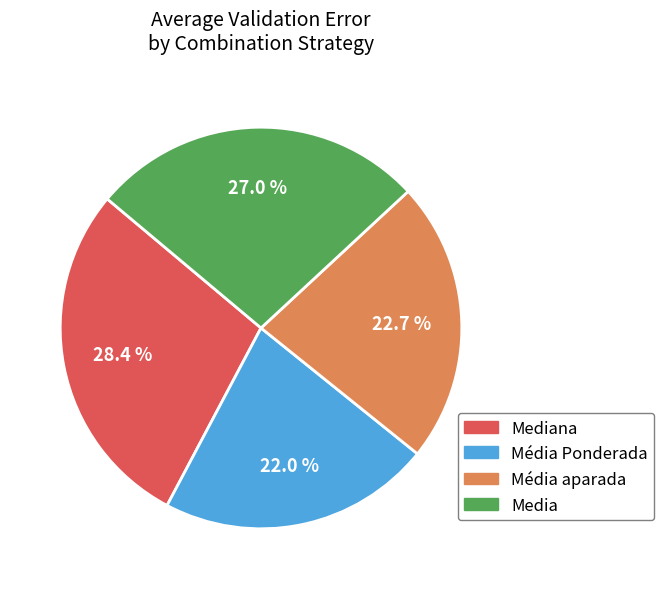

Is Média Ponderada the majority of the pie?

No